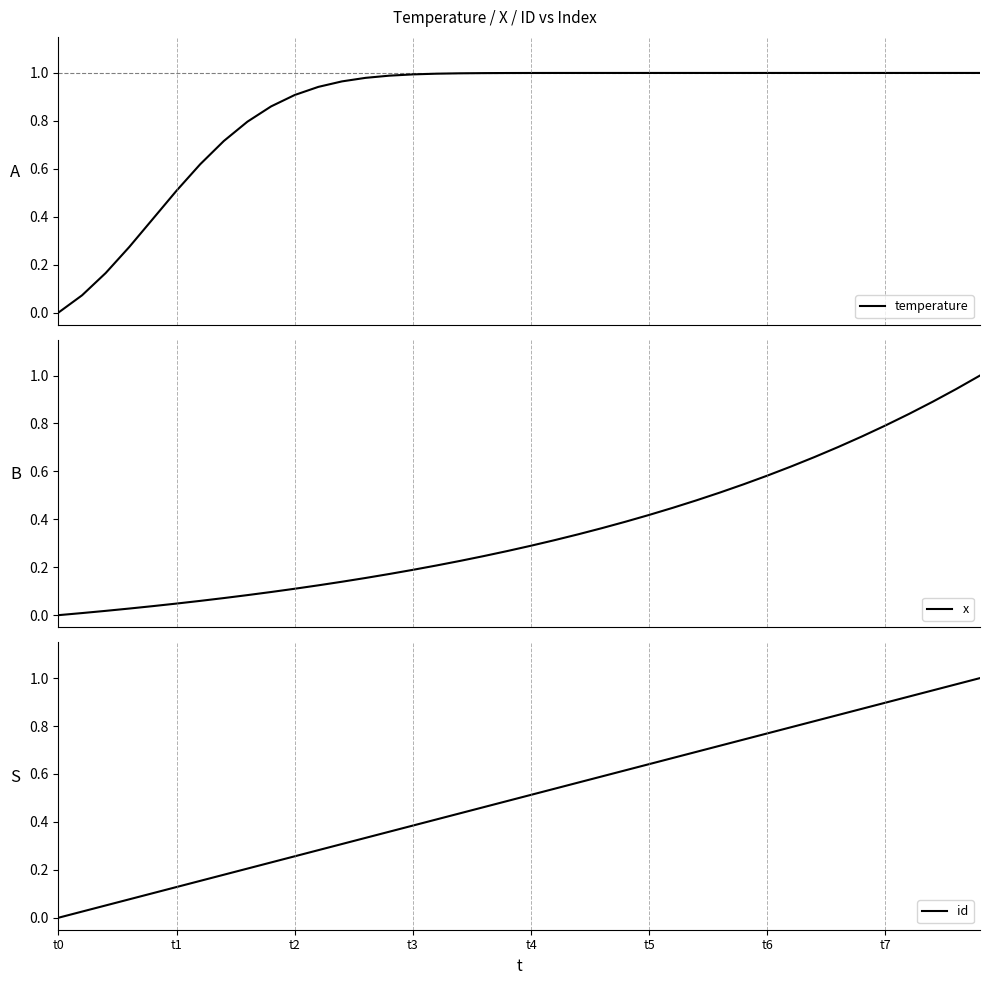

Which series has the largest range (max minus min)?

temperature